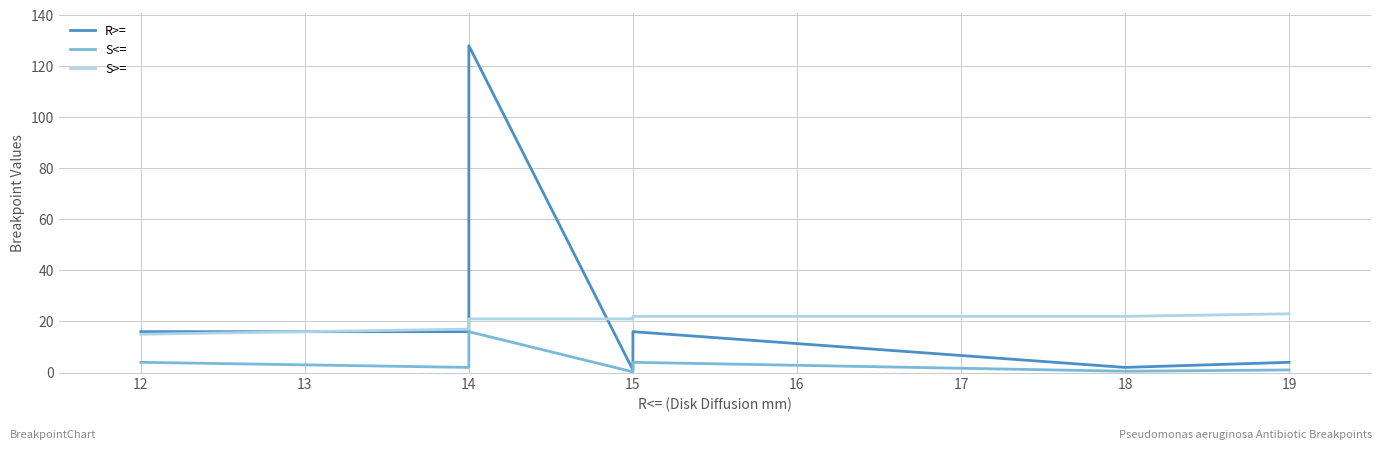

Rank the series by their average value, from highest to lowest.

R>=, S>=, S<=